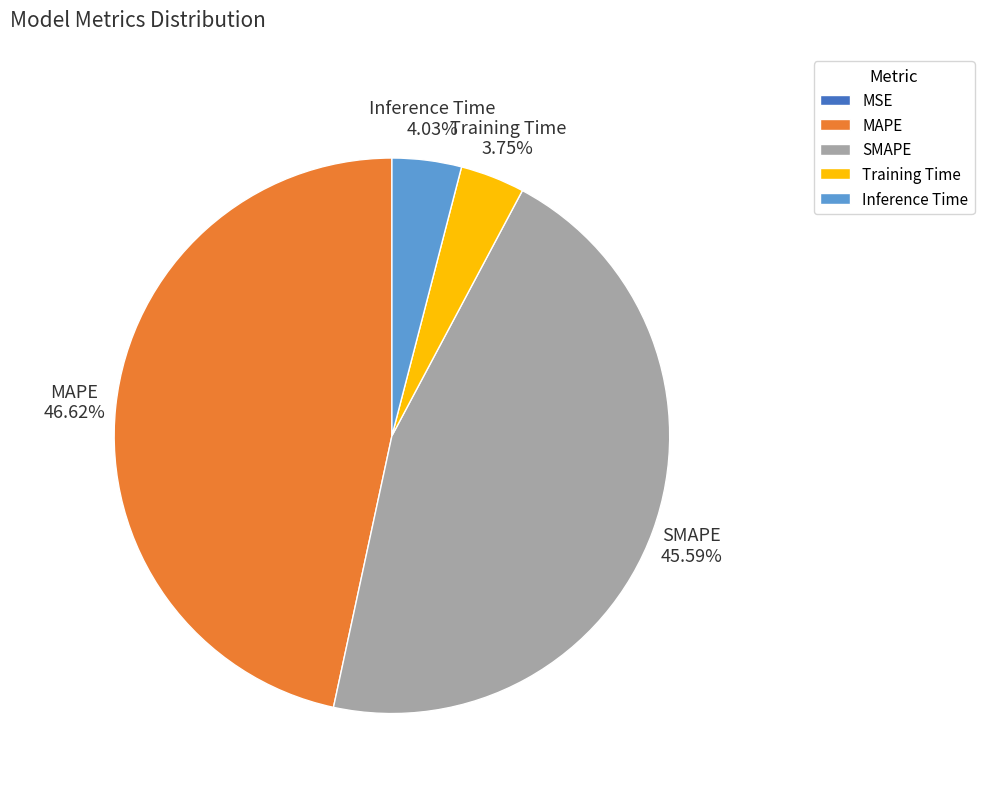

Which category has the biggest portion of the pie?

MAPE